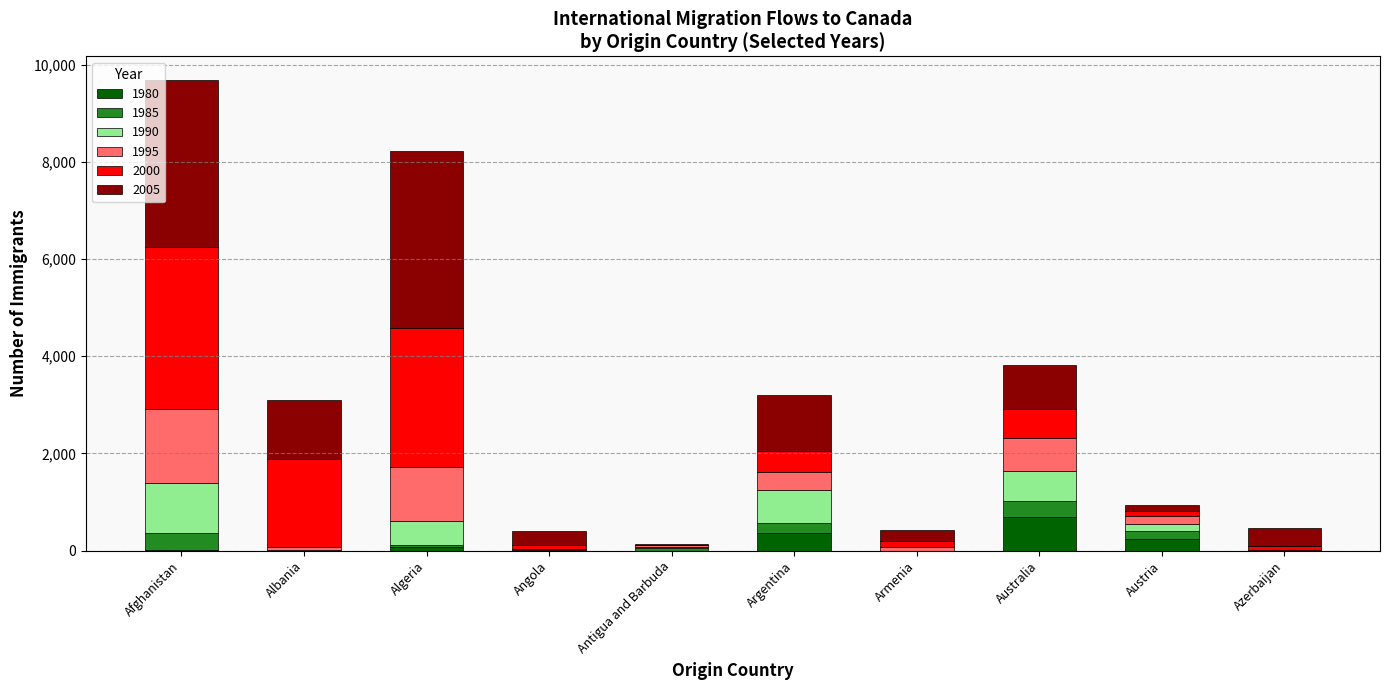

Are the bars grouped side by side (vs. stacked)?

No